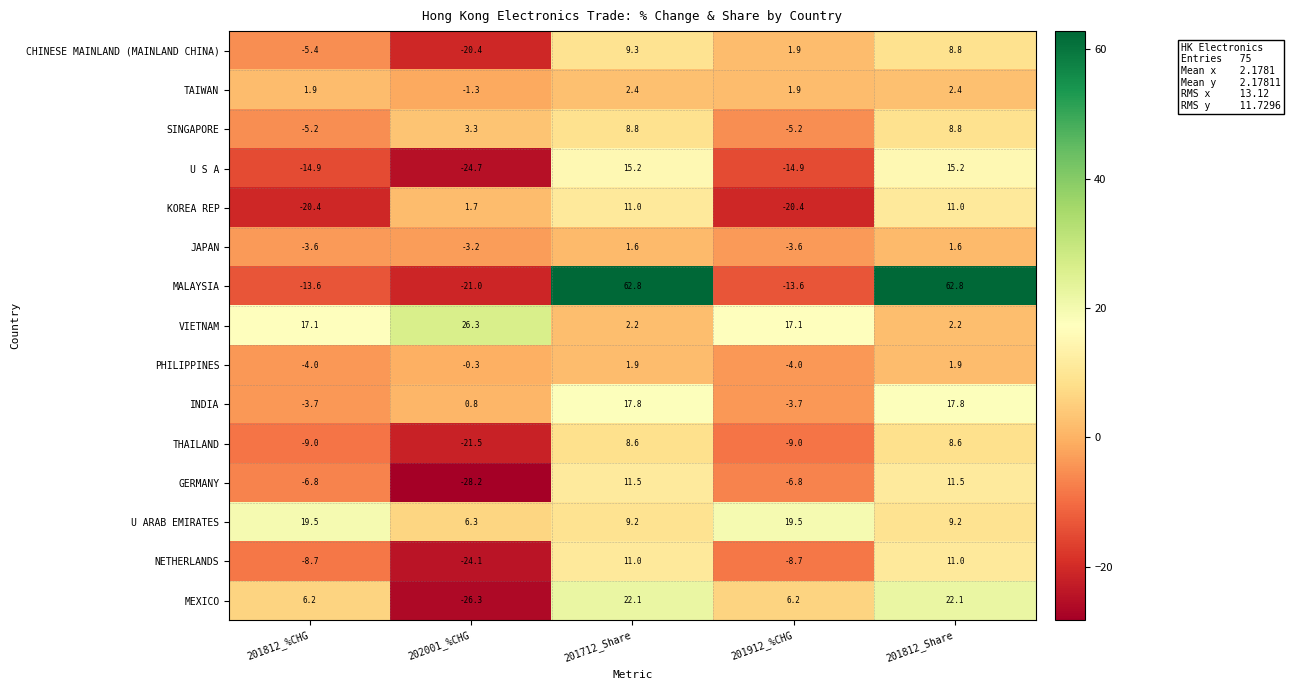

Between 201812_%CHG and 201712_Share, which series saw the biggest shift?

MALAYSIA